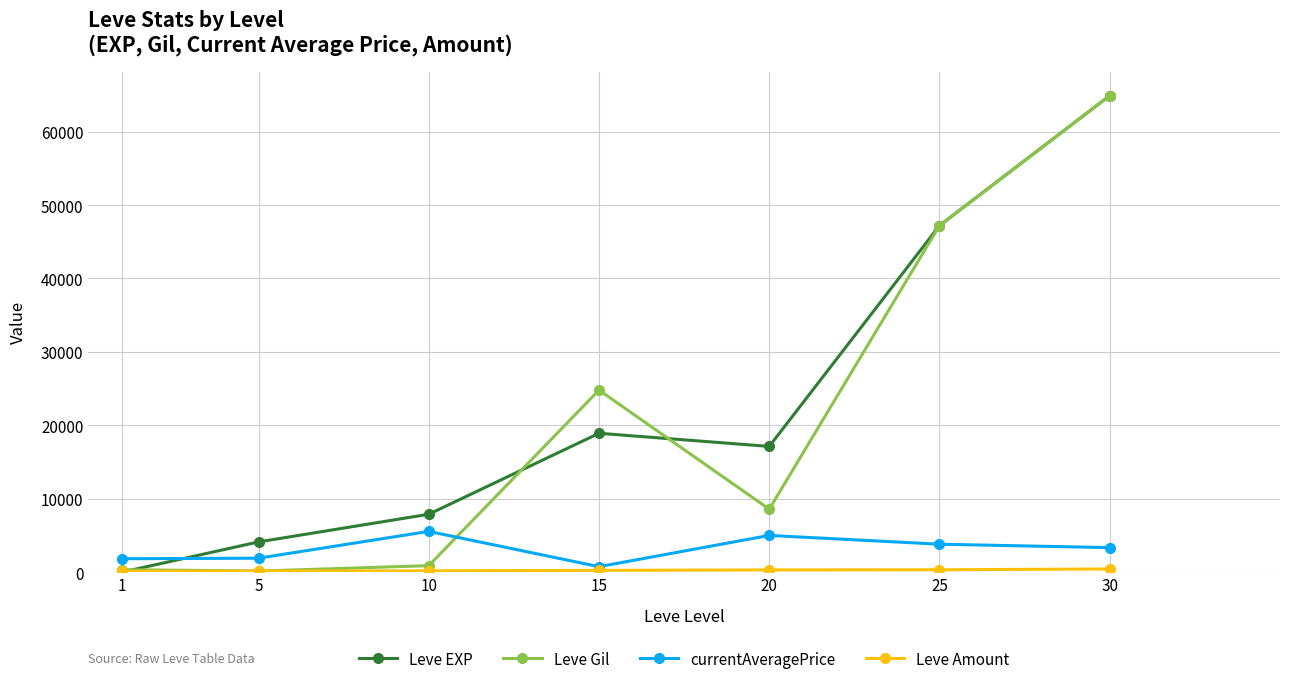

What is the greatest value displayed?

64910